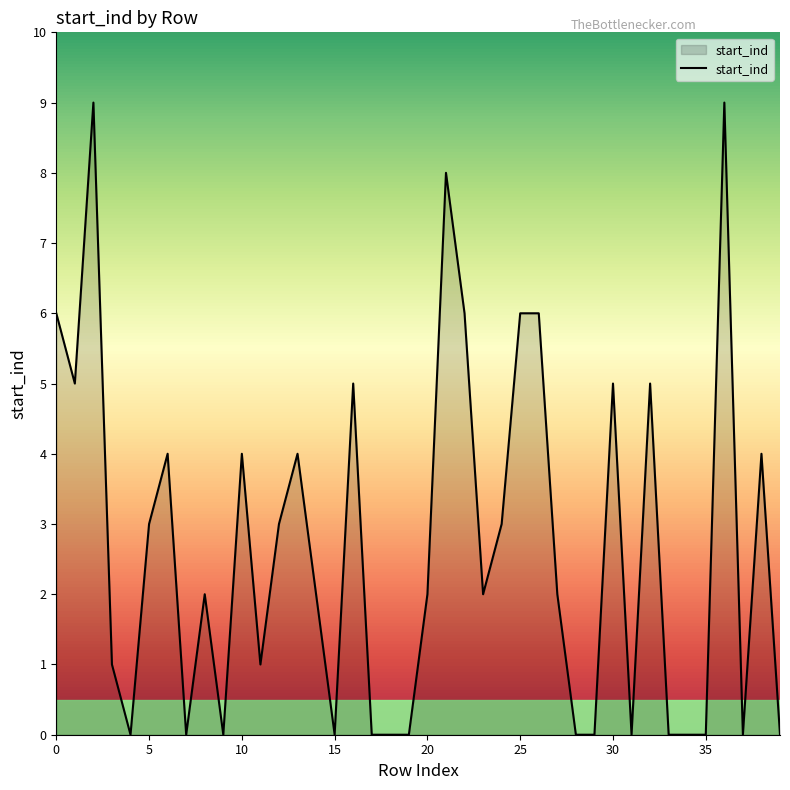

What is the difference between the maximum and minimum values?

9